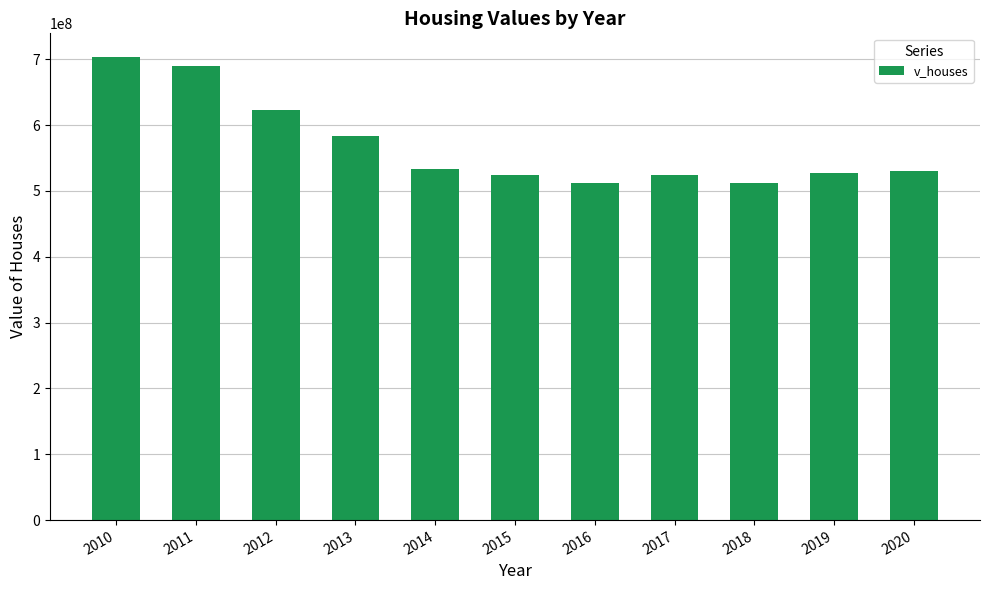

What is the smallest value displayed?

512345200